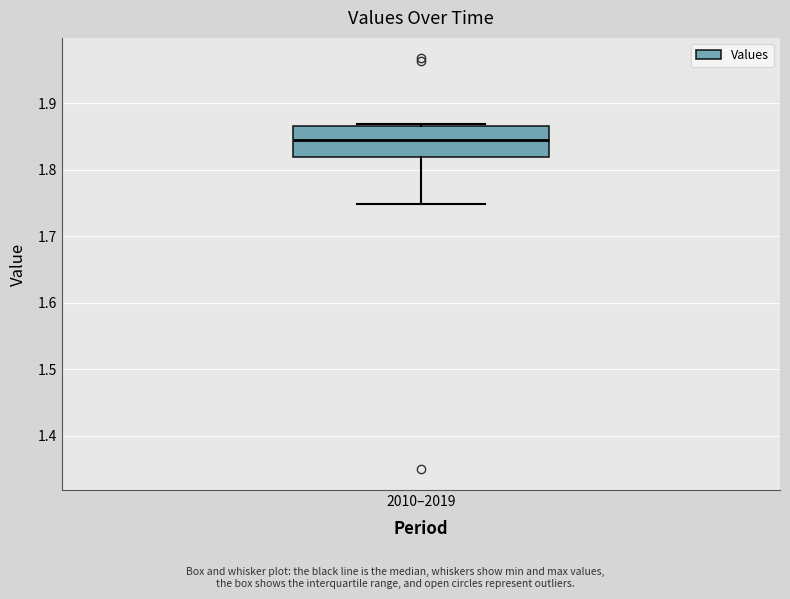

Read this box plot against the y-axis: the position of the median line, the range covered by the box, and the ends of both whiskers. The values are not printed on the chart, so give them approximately, as read against the axis.

median 1.84, box 1.82 to 1.87, whiskers 1.75 to 1.87 (just above the box's upper edge)